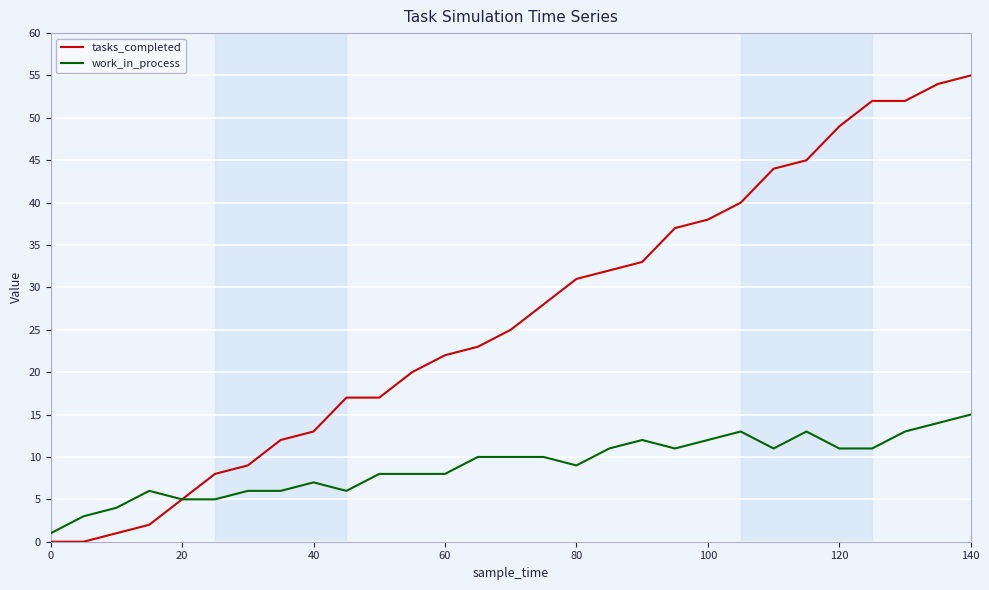

What are all the series names shown in the legend?

tasks_completed, work_in_process